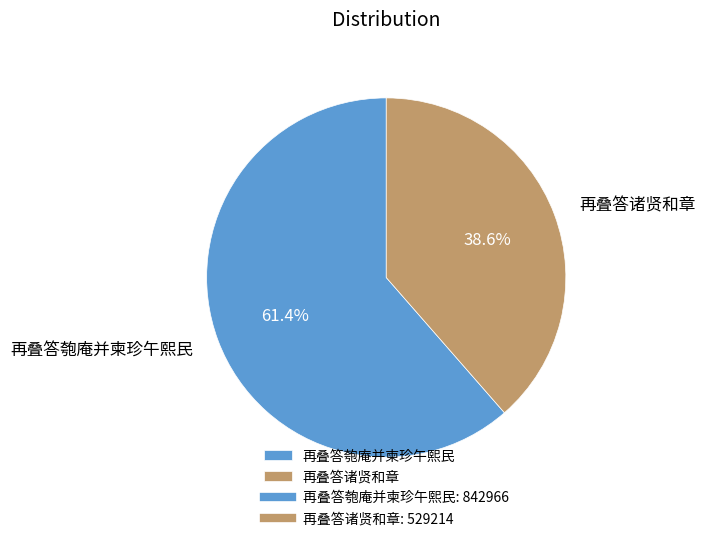

What percentage is the 再叠答诸贤和章 slice, to the nearest percent?

39%